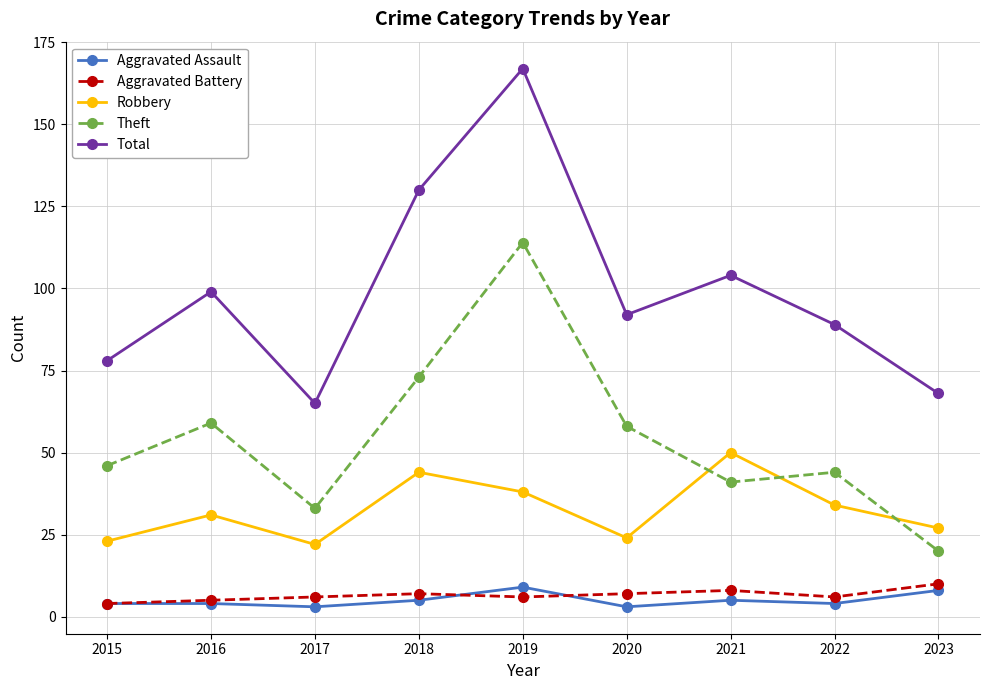

True or false: Aggravated Battery and Theft intersect in this chart.

False